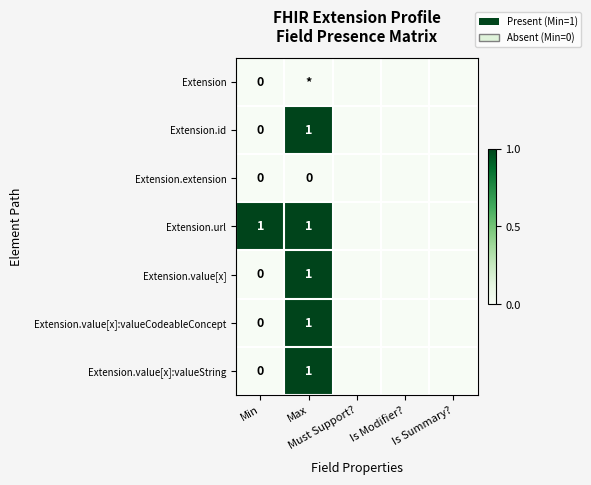

At how many categories does at least one series exceed 0?

2